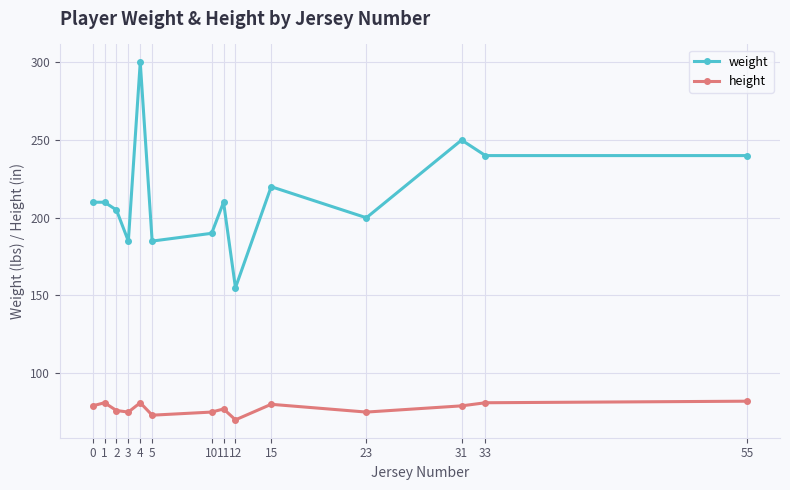

What is the value of the height point at the 12th from the left?

79